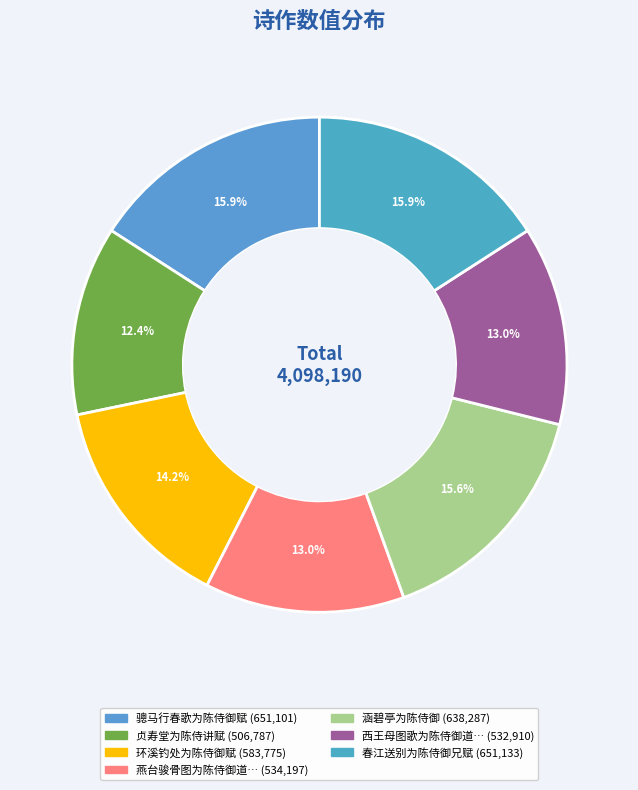

To the nearest percent, what is the average slice percentage?

14%